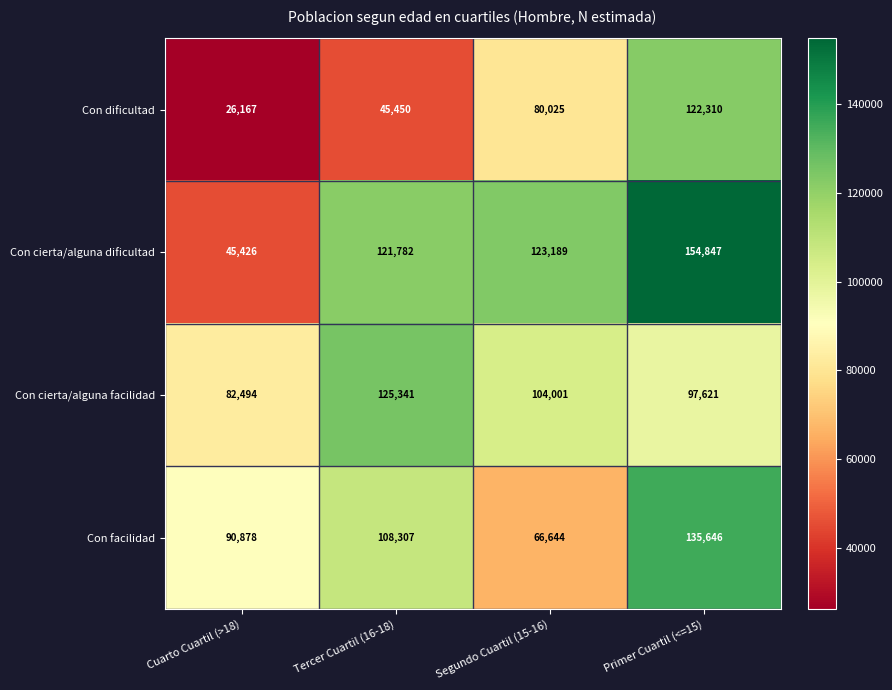

Which category has the highest value across all series?

Primer Cuartil (<=15)